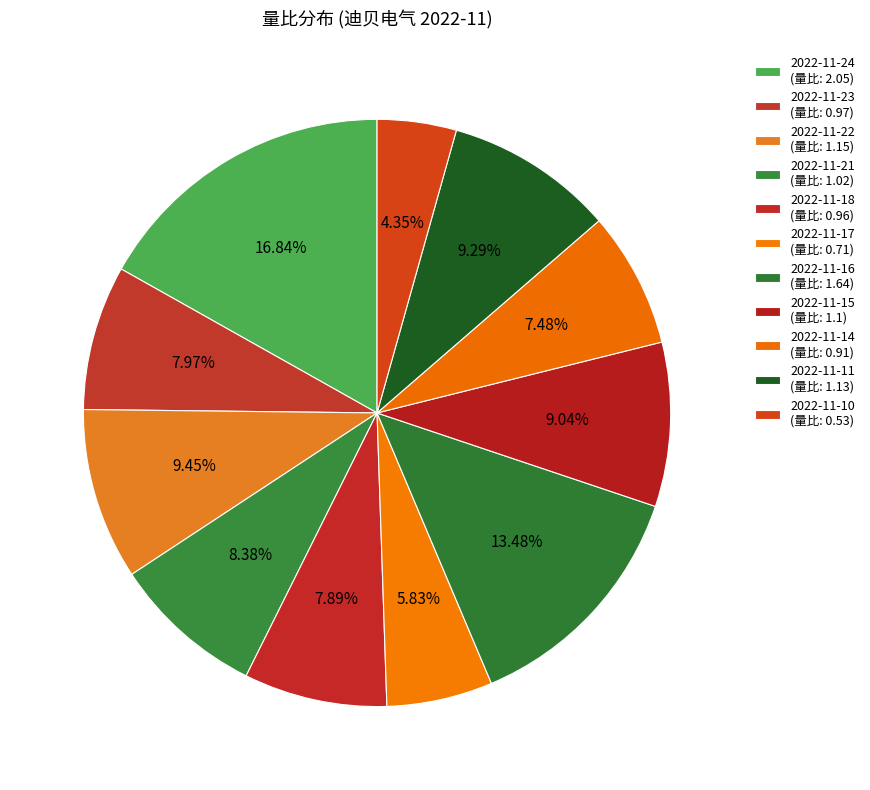

Count the number of slices in the pie.

11